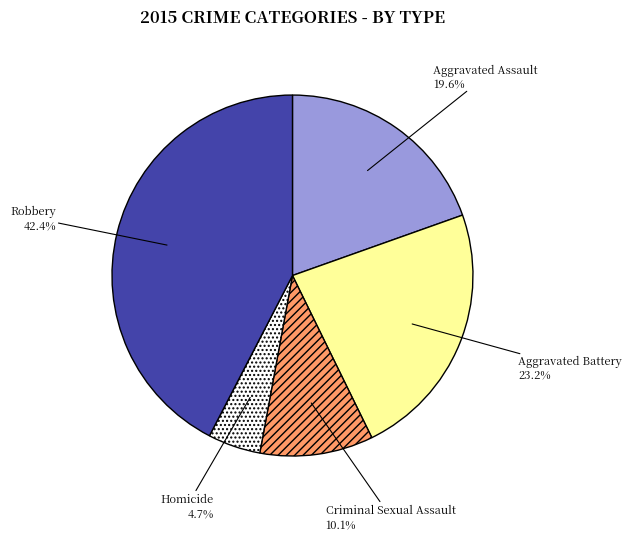

What percentage is the Homicide slice, to the nearest percent?

5%